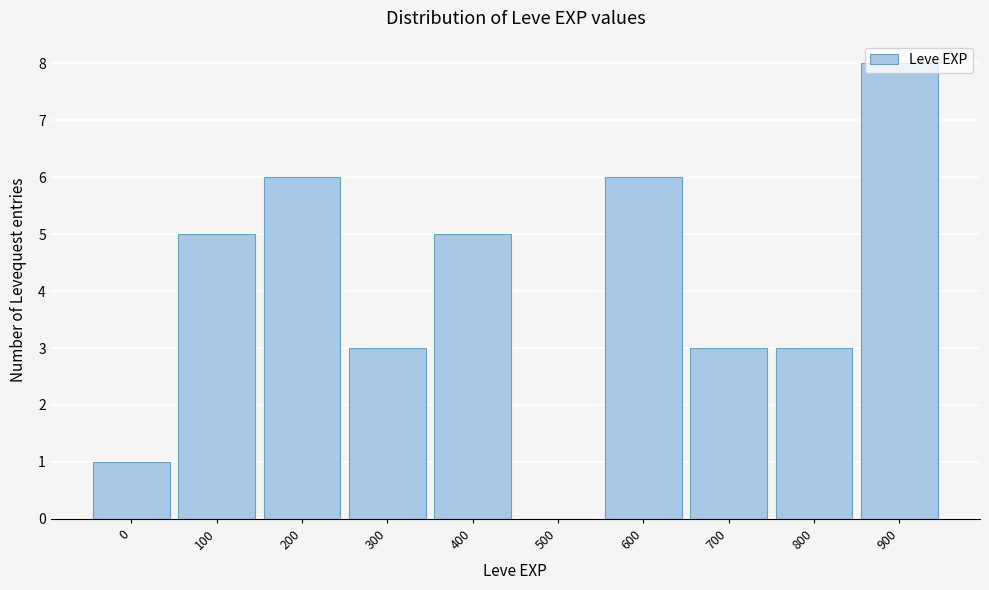

What value does the data have at 400?

5